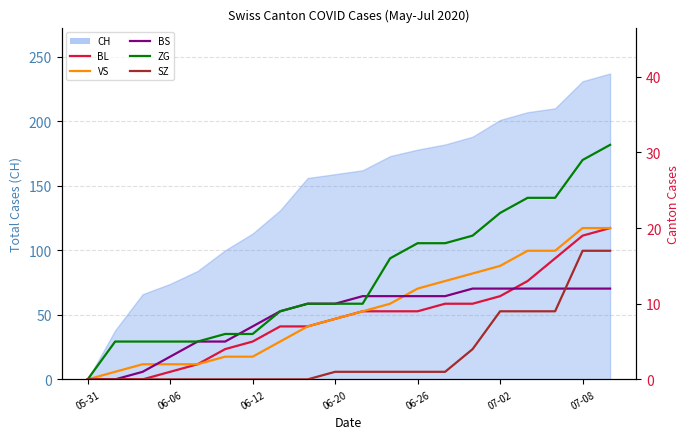

Is this an area chart (filled region under the line)?

No